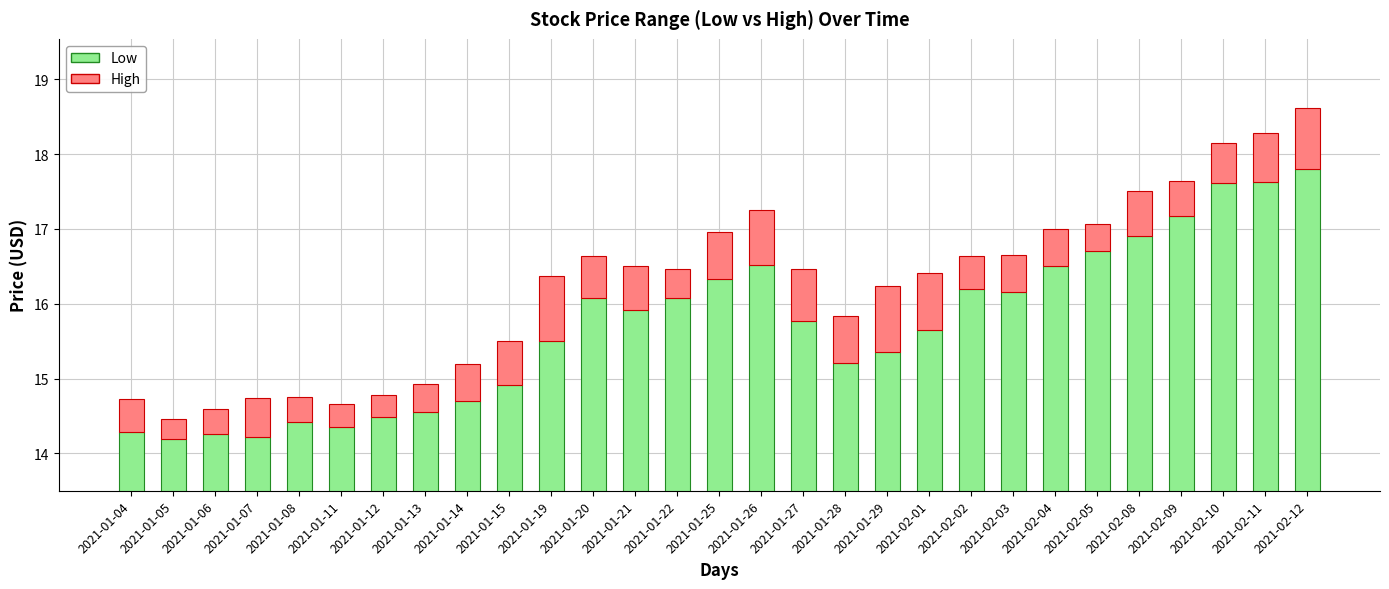

At 2021-02-10, list the series in order from smallest to largest.

High, Low